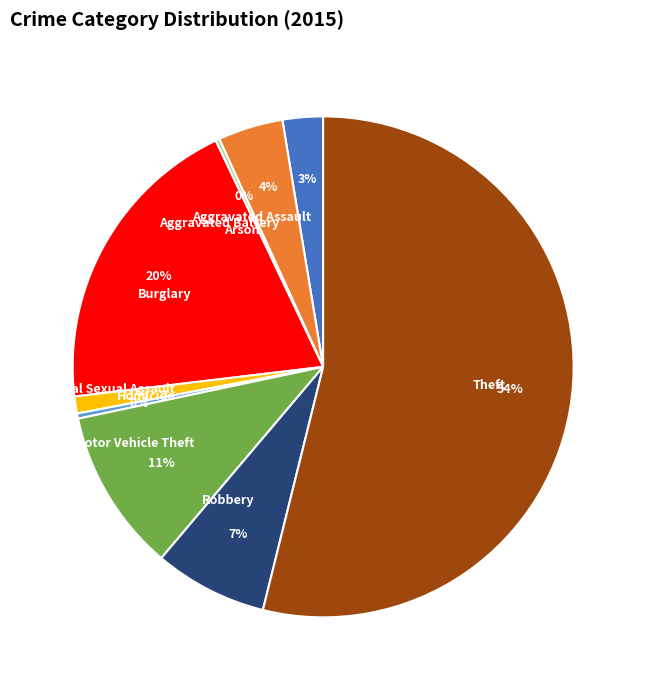

Do Motor Vehicle Theft and Robbery together represent more than half of the pie?

No